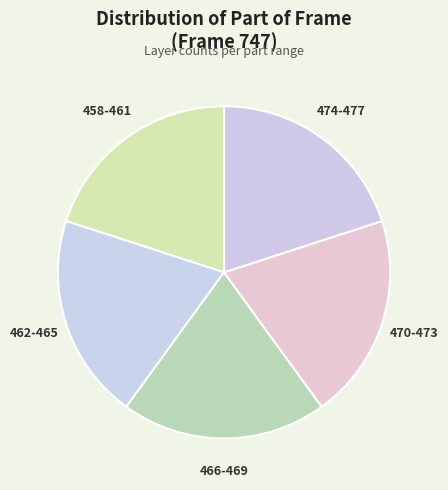

Is there a majority slice in this chart?

No